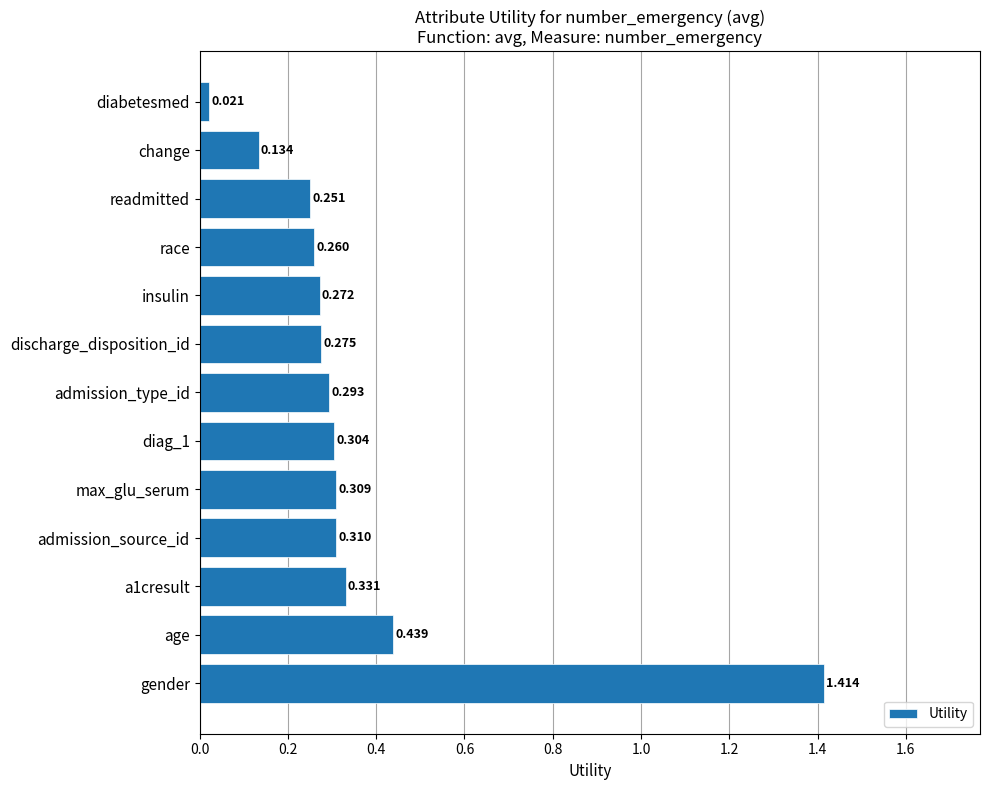

List the labels in order of value, largest first.

gender, age, a1cresult, admission_source_id, max_glu_serum, diag_1, admission_type_id, discharge_disposition_id, insulin, race, readmitted, change, diabetesmed